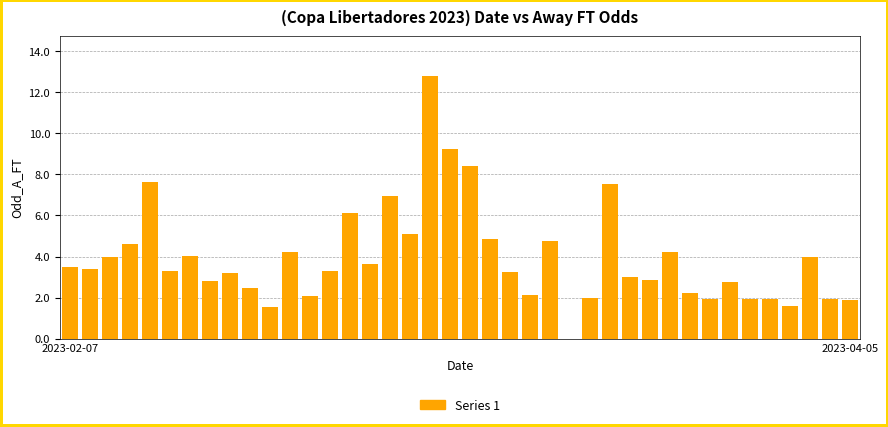

What is the average value?

3.9